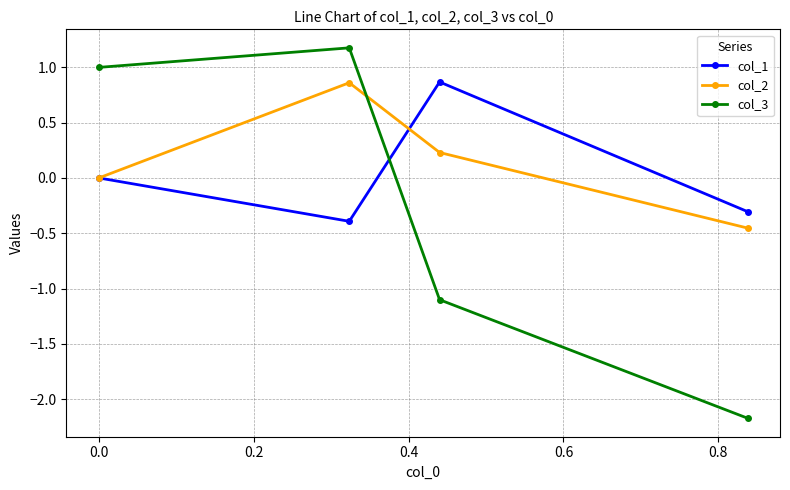

True or false: col_1 and col_2 cross at least once.

True